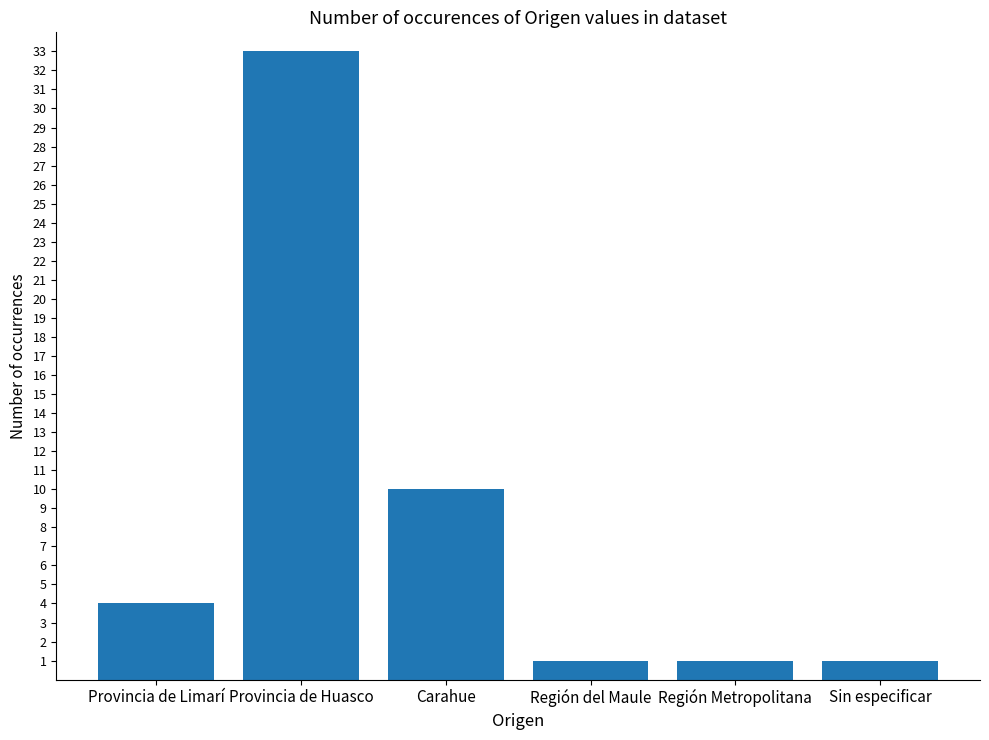

The value at Provincia de Limarí is 4. True or false?

True